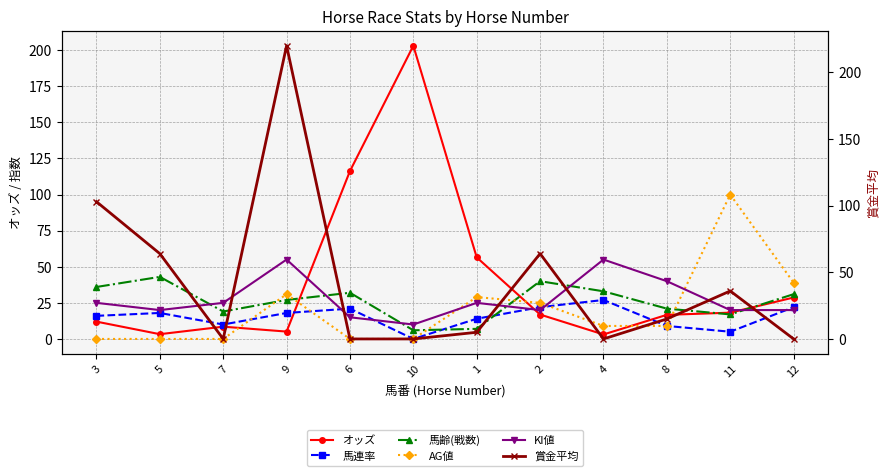

At which category is the sum across all series the highest?

9